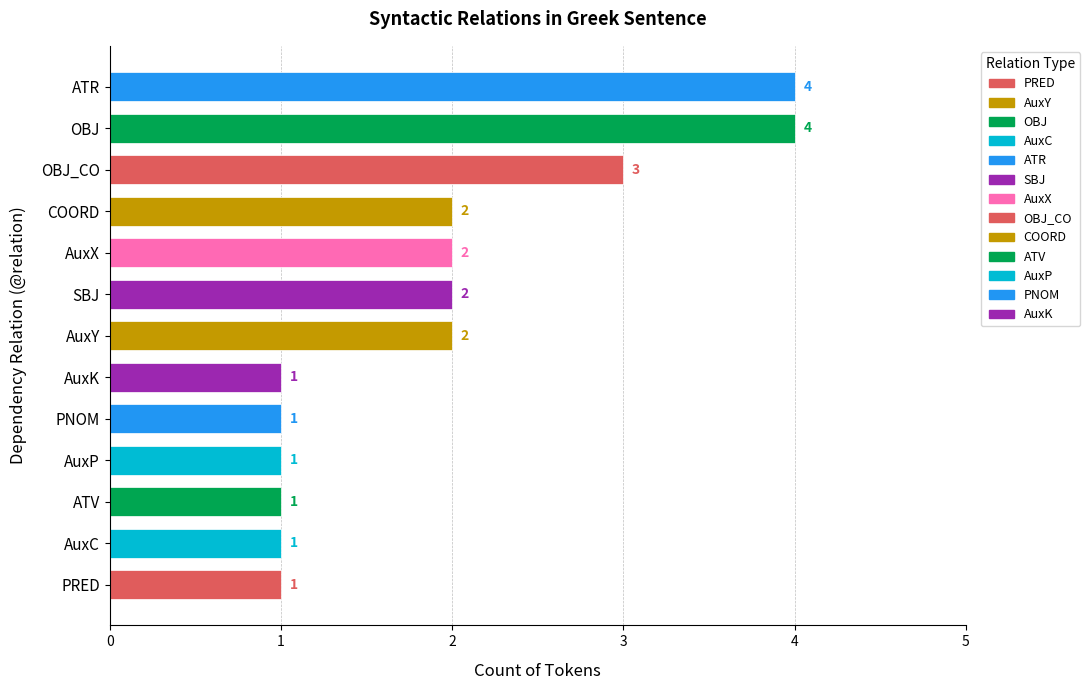

What is the sum of all values?

25